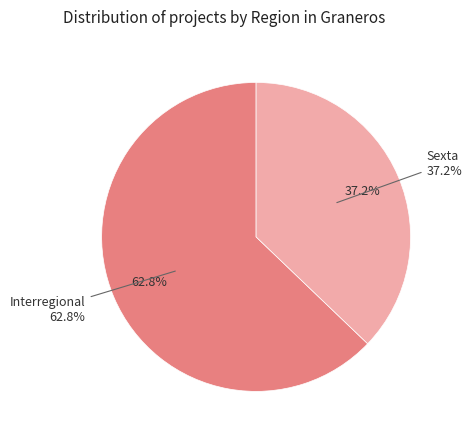

To the nearest percent, what percentage of the pie is Interregional?

63%